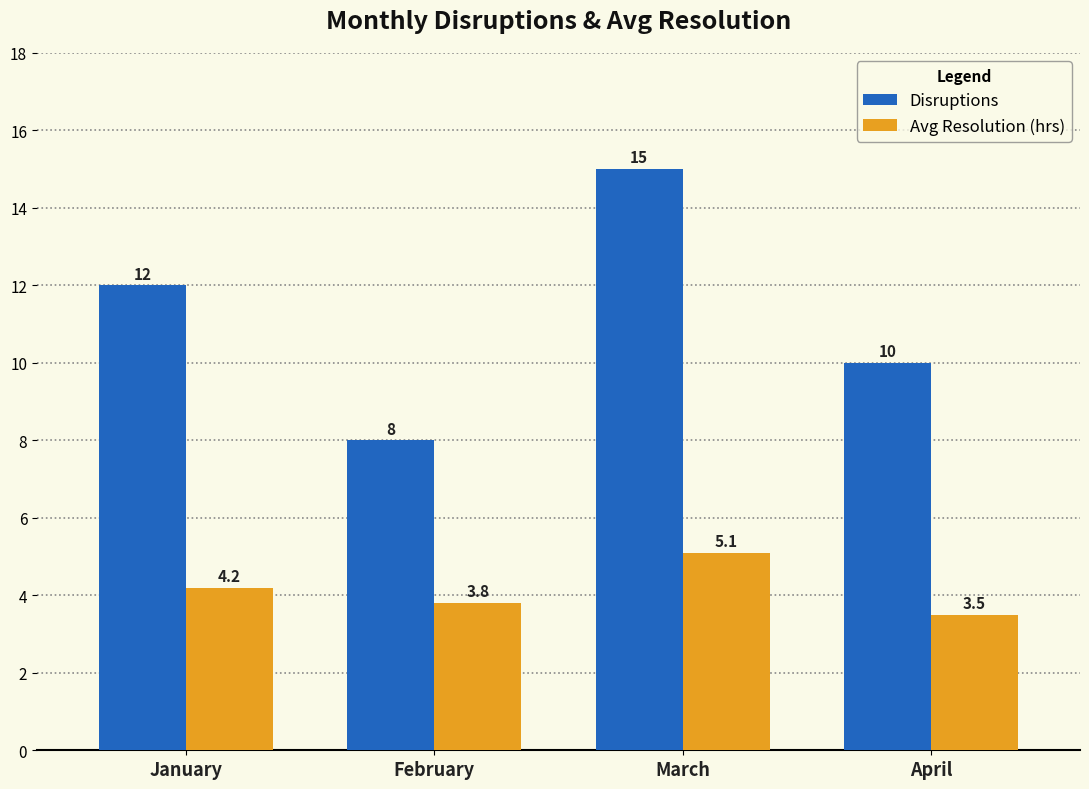

Read the Avg Resolution (hrs) value at April.

3.5